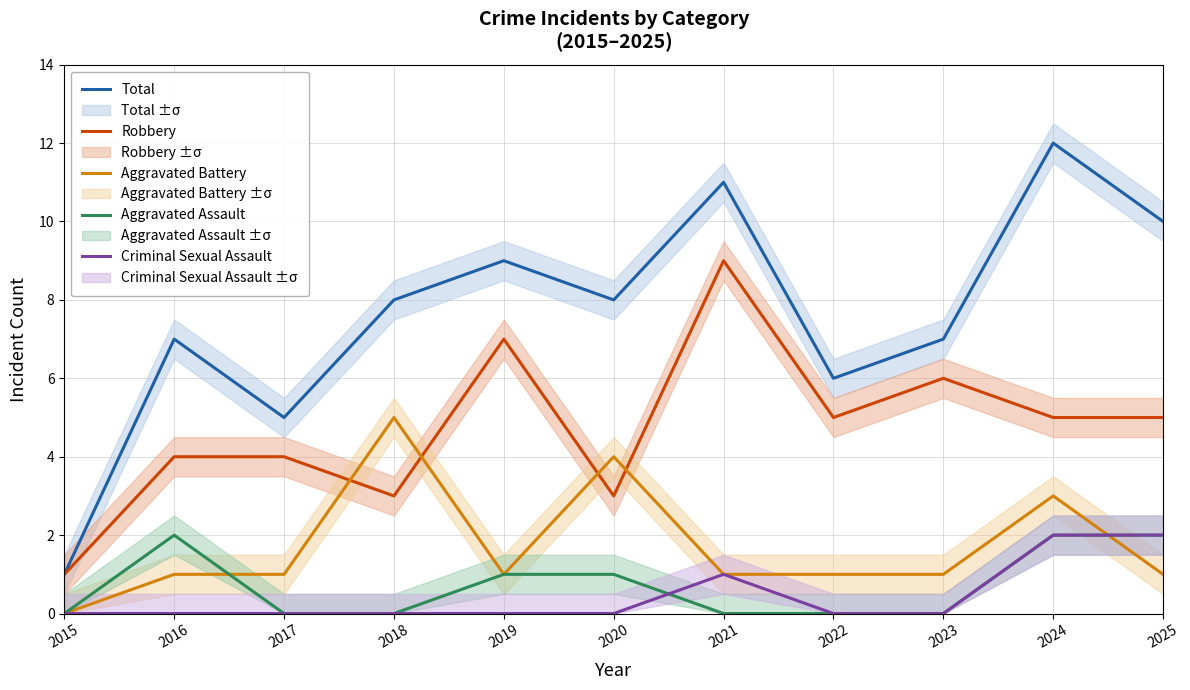

At which category does the chart reach its minimum across all series?

2015